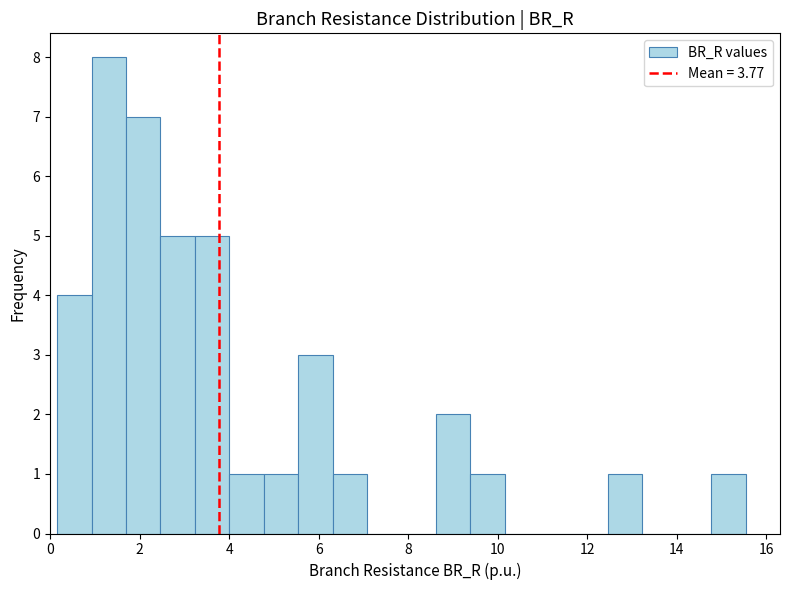

Read against the x-axis, roughly where is the centre of the tallest bar?

1.4